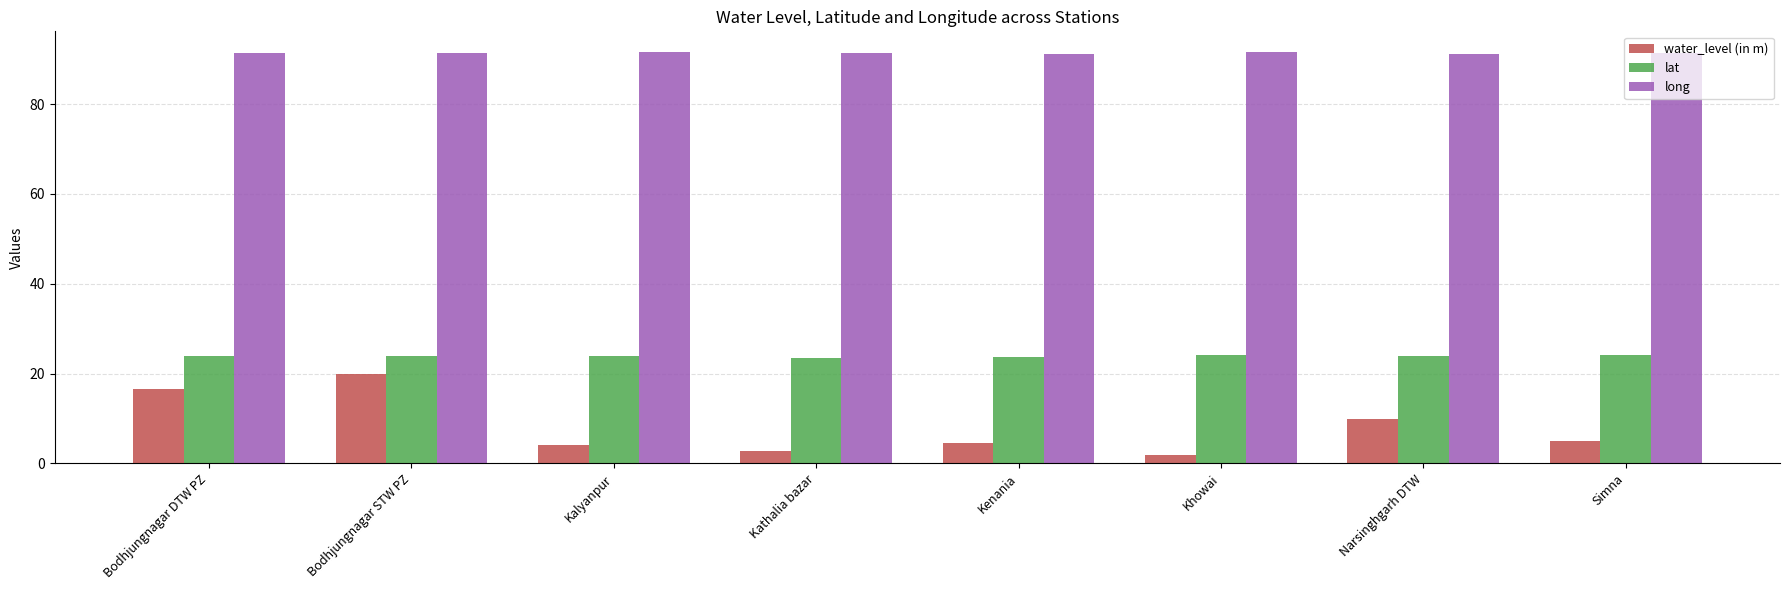

What are all the series names shown in the legend?

water_level (in m), lat, long